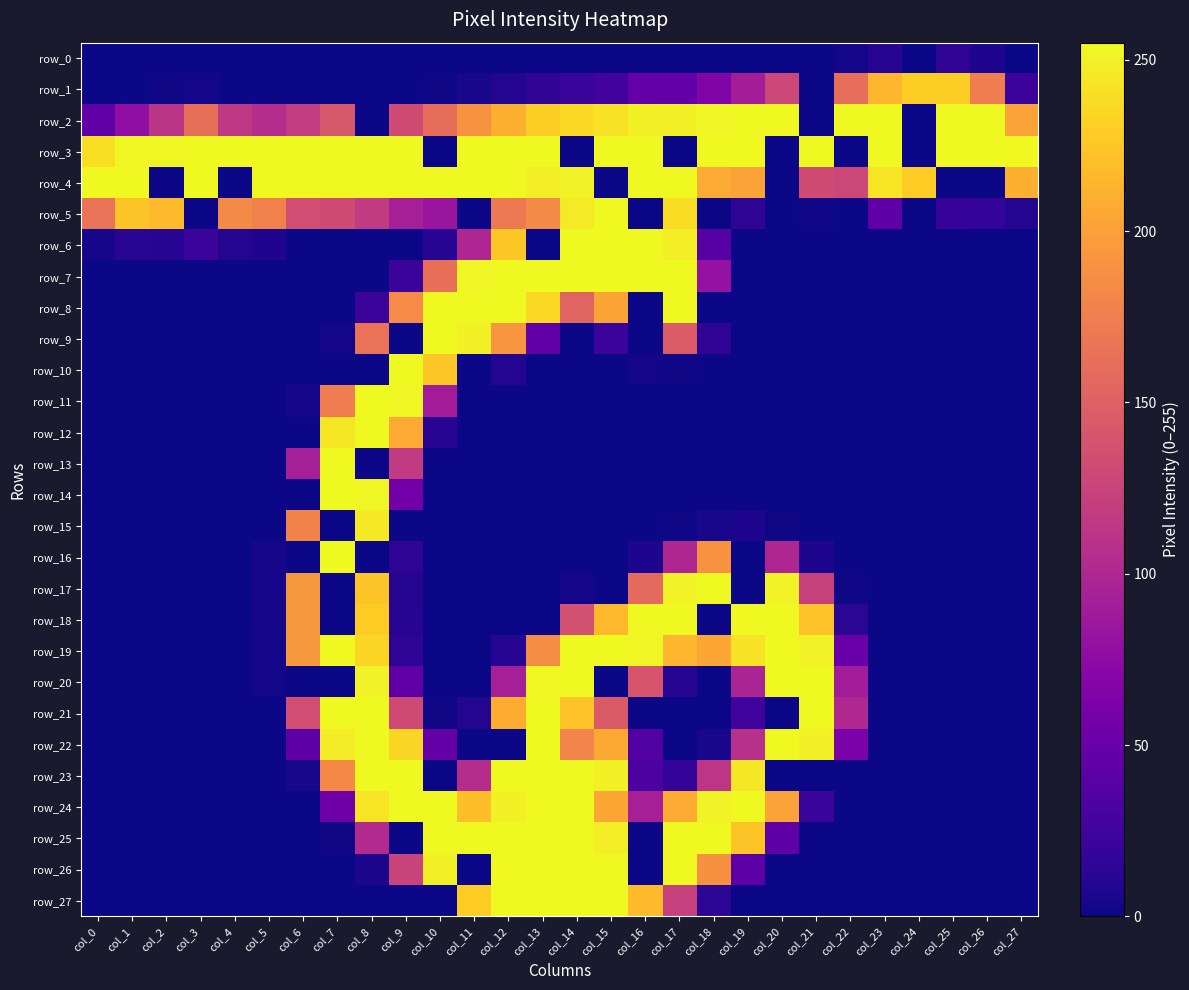

Reading left to right, transcribe all the data shown in this chart.

row_0: col_0=0	col_1=0	col_2=0	col_3=0	col_4=0	col_5=0	col_6=0	col_7=0	col_8=0	col_9=0	col_10=0	col_11=0	col_12=0	col_13=0	col_14=0	col_15=0	col_16=0	col_17=0	col_18=0	col_19=0	col_20=0	col_21=0	col_22=2	col_23=10	col_24=0	col_25=15	col_26=6	col_27=0
row_1: col_0=0	col_1=0	col_2=1	col_3=2	col_4=0	col_5=0	col_6=0	col_7=0	col_8=0	col_9=0	col_10=1	col_11=4	col_12=9	col_13=16	col_14=20	col_15=26	col_16=47	col_17=47	col_18=66	col_19=91	col_20=128	col_21=0	col_22=162	col_23=215	col_24=230	col_25=230	col_26=174	col_27=22
row_2: col_0=45	col_1=77	col_2=112	col_3=163	col_4=115	col_5=105	col_6=118	col_7=142	col_8=0	col_9=132	col_10=161	col_11=190	col_12=211	col_13=230	col_14=236	col_15=242	col_16=251	col_17=251	col_18=253	col_19=255	col_20=255	col_21=0	col_22=255	col_23=255	col_24=0	col_25=255	col_26=255	col_27=201
row_3: col_0=240	col_1=254	col_2=254	col_3=255	col_4=255	col_5=255	col_6=255	col_7=255	col_8=255	col_9=255	col_10=0	col_11=255	col_12=255	col_13=255	col_14=0	col_15=255	col_16=255	col_17=0	col_18=255	col_19=255	col_20=0	col_21=255	col_22=0	col_23=255	col_24=0	col_25=255	col_26=255	col_27=255
row_4: col_0=255	col_1=255	col_2=0	col_3=255	col_4=0	col_5=255	col_6=255	col_7=255	col_8=255	col_9=255	col_10=255	col_11=255	col_12=255	col_13=249	col_14=252	col_15=0	col_16=255	col_17=255	col_18=207	col_19=201	col_20=0	col_21=132	col_22=128	col_23=243	col_24=229	col_25=0	col_26=0	col_27=211
row_5: col_0=165	col_1=224	col_2=218	col_3=0	col_4=184	col_5=178	col_6=134	col_7=132	col_8=117	col_9=93	col_10=84	col_11=0	col_12=171	col_13=184	col_14=247	col_15=255	col_16=0	col_17=239	col_18=0	col_19=14	col_20=0	col_21=1	col_22=0	col_23=43	col_24=0	col_25=19	col_26=18	col_27=9
row_6: col_0=3	col_1=12	col_2=11	col_3=21	col_4=9	col_5=7	col_6=0	col_7=0	col_8=0	col_9=0	col_10=10	col_11=99	col_12=226	col_13=0	col_14=255	col_15=255	col_16=255	col_17=249	col_18=38	col_19=0	col_20=0	col_21=0	col_22=0	col_23=0	col_24=0	col_25=0	col_26=0	col_27=0
row_7: col_0=0	col_1=0	col_2=0	col_3=0	col_4=0	col_5=0	col_6=0	col_7=0	col_8=0	col_9=22	col_10=163	col_11=253	col_12=255	col_13=255	col_14=255	col_15=255	col_16=255	col_17=255	col_18=80	col_19=0	col_20=0	col_21=0	col_22=0	col_23=0	col_24=0	col_25=0	col_26=0	col_27=0
row_8: col_0=0	col_1=0	col_2=0	col_3=0	col_4=0	col_5=0	col_6=0	col_7=0	col_8=22	col_9=185	col_10=255	col_11=255	col_12=255	col_13=237	col_14=153	col_15=203	col_16=0	col_17=255	col_18=0	col_19=0	col_20=0	col_21=0	col_22=0	col_23=0	col_24=0	col_25=0	col_26=0	col_27=0
row_9: col_0=0	col_1=0	col_2=0	col_3=0	col_4=0	col_5=0	col_6=0	col_7=2	col_8=165	col_9=0	col_10=255	col_11=251	col_12=193	col_13=45	col_14=0	col_15=21	col_16=0	col_17=146	col_18=15	col_19=0	col_20=0	col_21=0	col_22=0	col_23=0	col_24=0	col_25=0	col_26=0	col_27=0
row_10: col_0=0	col_1=0	col_2=0	col_3=0	col_4=0	col_5=0	col_6=0	col_7=0	col_8=0	col_9=255	col_10=226	col_11=0	col_12=9	col_13=0	col_14=0	col_15=0	col_16=2	col_17=1	col_18=0	col_19=0	col_20=0	col_21=0	col_22=0	col_23=0	col_24=0	col_25=0	col_26=0	col_27=0
row_11: col_0=0	col_1=0	col_2=0	col_3=0	col_4=0	col_5=0	col_6=3	col_7=174	col_8=255	col_9=254	col_10=90	col_11=0	col_12=0	col_13=0	col_14=0	col_15=0	col_16=0	col_17=0	col_18=0	col_19=0	col_20=0	col_21=0	col_22=0	col_23=0	col_24=0	col_25=0	col_26=0	col_27=0
row_12: col_0=0	col_1=0	col_2=0	col_3=0	col_4=0	col_5=0	col_6=0	col_7=245	col_8=255	col_9=207	col_10=11	col_11=0	col_12=0	col_13=0	col_14=0	col_15=0	col_16=0	col_17=0	col_18=0	col_19=0	col_20=0	col_21=0	col_22=0	col_23=0	col_24=0	col_25=0	col_26=0	col_27=0
row_13: col_0=0	col_1=0	col_2=0	col_3=0	col_4=0	col_5=0	col_6=93	col_7=255	col_8=0	col_9=117	col_10=0	col_11=0	col_12=0	col_13=0	col_14=0	col_15=0	col_16=0	col_17=0	col_18=0	col_19=0	col_20=0	col_21=0	col_22=0	col_23=0	col_24=0	col_25=0	col_26=0	col_27=0
row_14: col_0=0	col_1=0	col_2=0	col_3=0	col_4=0	col_5=0	col_6=0	col_7=255	col_8=254	col_9=56	col_10=0	col_11=0	col_12=0	col_13=0	col_14=0	col_15=0	col_16=0	col_17=0	col_18=0	col_19=0	col_20=0	col_21=0	col_22=0	col_23=0	col_24=0	col_25=0	col_26=0	col_27=0
row_15: col_0=0	col_1=0	col_2=0	col_3=0	col_4=0	col_5=0	col_6=179	col_7=0	col_8=246	col_9=0	col_10=0	col_11=0	col_12=0	col_13=0	col_14=0	col_15=0	col_16=0	col_17=1	col_18=4	col_19=6	col_20=1	col_21=0	col_22=0	col_23=0	col_24=0	col_25=0	col_26=0	col_27=0
row_16: col_0=0	col_1=0	col_2=0	col_3=0	col_4=0	col_5=3	col_6=0	col_7=255	col_8=0	col_9=14	col_10=0	col_11=0	col_12=0	col_13=0	col_14=0	col_15=0	col_16=6	col_17=100	col_18=190	col_19=0	col_20=100	col_21=6	col_22=0	col_23=0	col_24=0	col_25=0	col_26=0	col_27=0
row_17: col_0=0	col_1=0	col_2=0	col_3=0	col_4=0	col_5=3	col_6=194	col_7=0	col_8=224	col_9=9	col_10=0	col_11=0	col_12=0	col_13=0	col_14=2	col_15=0	col_16=158	col_17=252	col_18=255	col_19=0	col_20=252	col_21=123	col_22=1	col_23=0	col_24=0	col_25=0	col_26=0	col_27=0
row_18: col_0=0	col_1=0	col_2=0	col_3=0	col_4=0	col_5=3	col_6=195	col_7=0	col_8=229	col_9=11	col_10=0	col_11=0	col_12=0	col_13=0	col_14=136	col_15=217	col_16=255	col_17=255	col_18=0	col_19=255	col_20=255	col_21=223	col_22=13	col_23=0	col_24=0	col_25=0	col_26=0	col_27=0
row_19: col_0=0	col_1=0	col_2=0	col_3=0	col_4=0	col_5=2	col_6=195	col_7=255	col_8=234	col_9=14	col_10=0	col_11=0	col_12=10	col_13=186	col_14=255	col_15=255	col_16=253	col_17=215	col_18=204	col_19=242	col_20=255	col_21=252	col_22=49	col_23=0	col_24=0	col_25=0	col_26=0	col_27=0
row_20: col_0=0	col_1=0	col_2=0	col_3=0	col_4=0	col_5=2	col_6=0	col_7=0	col_8=252	col_9=43	col_10=0	col_11=0	col_12=93	col_13=254	col_14=255	col_15=0	col_16=140	col_17=10	col_18=0	col_19=97	col_20=255	col_21=255	col_22=90	col_23=0	col_24=0	col_25=0	col_26=0	col_27=0
row_21: col_0=0	col_1=0	col_2=0	col_3=0	col_4=0	col_5=0	col_6=134	col_7=255	col_8=255	col_9=131	col_10=1	col_11=9	col_12=209	col_13=255	col_14=223	col_15=145	col_16=0	col_17=0	col_18=0	col_19=24	col_20=0	col_21=255	col_22=101	col_23=0	col_24=0	col_25=0	col_26=0	col_27=0
row_22: col_0=0	col_1=0	col_2=0	col_3=0	col_4=0	col_5=0	col_6=44	col_7=248	col_8=255	col_9=235	col_10=48	col_11=0	col_12=0	col_13=255	col_14=180	col_15=206	col_16=35	col_17=0	col_18=4	col_19=108	col_20=255	col_21=251	col_22=62	col_23=0	col_24=0	col_25=0	col_26=0	col_27=0
row_23: col_0=0	col_1=0	col_2=0	col_3=0	col_4=0	col_5=0	col_6=4	col_7=183	col_8=255	col_9=255	col_10=0	col_11=105	col_12=255	col_13=255	col_14=255	col_15=251	col_16=32	col_17=18	col_18=113	col_19=245	col_20=0	col_21=0	col_22=0	col_23=0	col_24=0	col_25=0	col_26=0	col_27=0
row_24: col_0=0	col_1=0	col_2=0	col_3=0	col_4=0	col_5=0	col_6=0	col_7=54	col_8=243	col_9=255	col_10=255	col_11=220	col_12=251	col_13=255	col_14=255	col_15=204	col_16=93	col_17=208	col_18=252	col_19=255	col_20=201	col_21=20	col_22=0	col_23=0	col_24=0	col_25=0	col_26=0	col_27=0
row_25: col_0=0	col_1=0	col_2=0	col_3=0	col_4=0	col_5=0	col_6=0	col_7=1	col_8=103	col_9=0	col_10=255	col_11=255	col_12=255	col_13=255	col_14=255	col_15=249	col_16=0	col_17=255	col_18=255	col_19=224	col_20=43	col_21=0	col_22=0	col_23=0	col_24=0	col_25=0	col_26=0	col_27=0
row_26: col_0=0	col_1=0	col_2=0	col_3=0	col_4=0	col_5=0	col_6=0	col_7=0	col_8=5	col_9=125	col_10=251	col_11=0	col_12=255	col_13=255	col_14=255	col_15=255	col_16=0	col_17=255	col_18=189	col_19=42	col_20=0	col_21=0	col_22=0	col_23=0	col_24=0	col_25=0	col_26=0	col_27=0
row_27: col_0=0	col_1=0	col_2=0	col_3=0	col_4=0	col_5=0	col_6=0	col_7=0	col_8=0	col_9=0	col_10=0	col_11=229	col_12=255	col_13=255	col_14=255	col_15=255	col_16=218	col_17=122	col_18=13	col_19=0	col_20=0	col_21=0	col_22=0	col_23=0	col_24=0	col_25=0	col_26=0	col_27=0